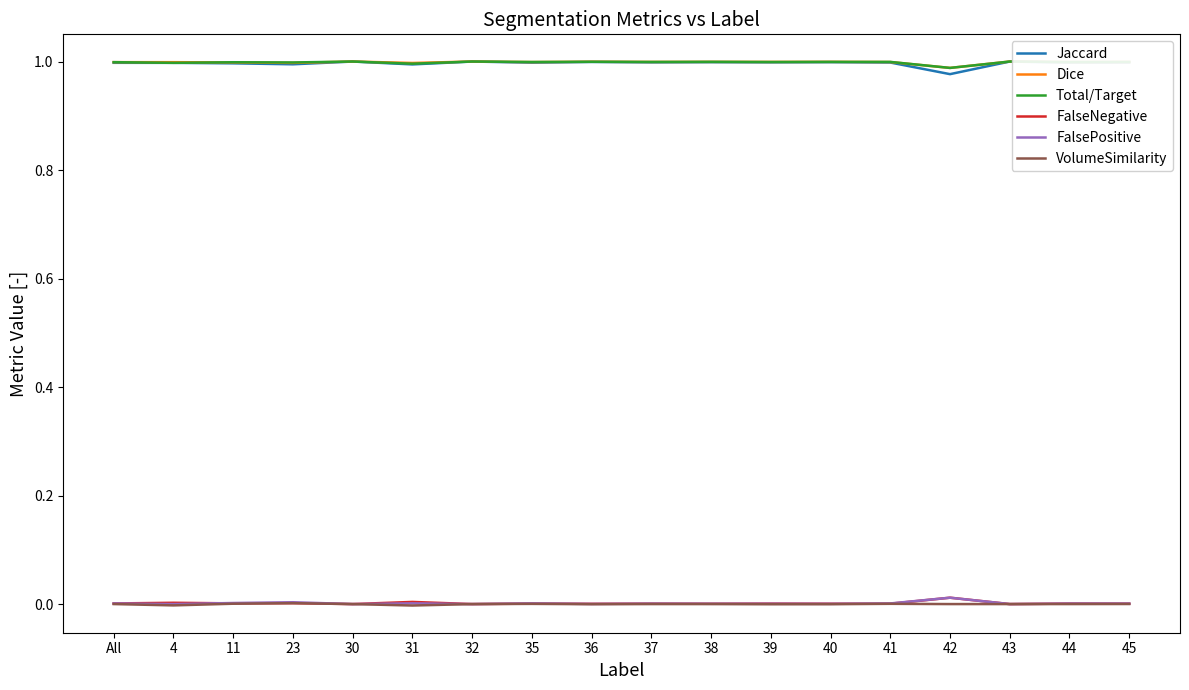

The value of Total/Target at 38 is 1.0. True or false?

True